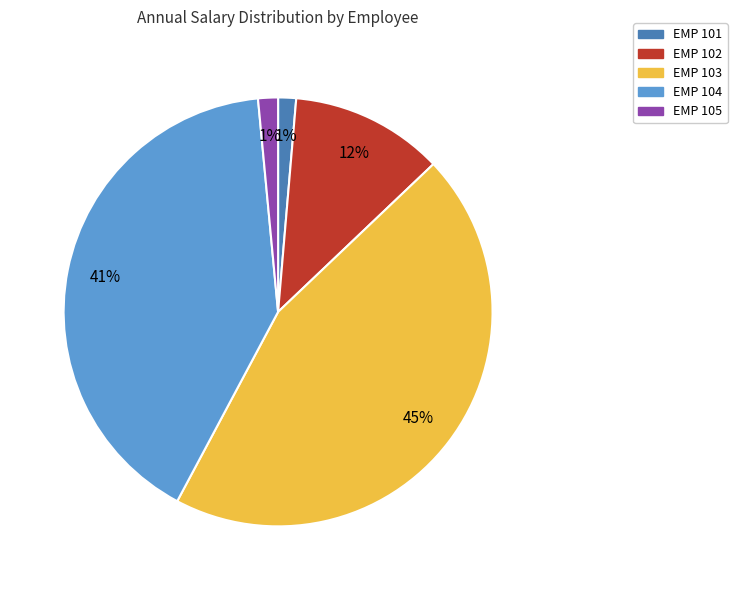

Which slice is the largest?

EMP 103